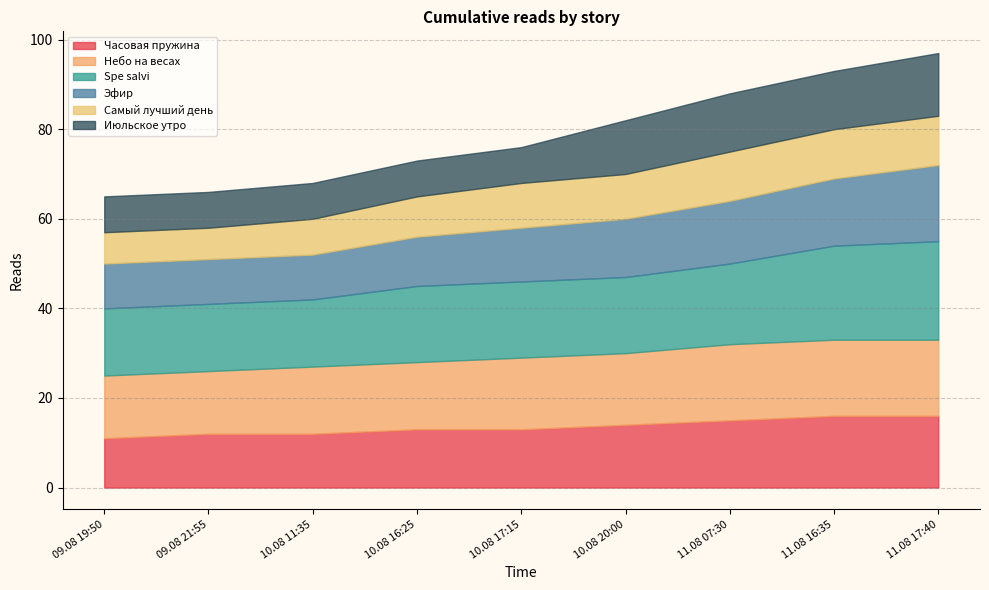

Reading right to left, list all the values displayed in this chart.

Часовая пружина: 11.08 17:40=16	11.08 16:35=16	11.08 07:30=15	10.08 20:00=14	10.08 17:15=13	10.08 16:25=13	10.08 11:35=12	09.08 21:55=12	09.08 19:50=11
Небо на весах: 11.08 17:40=17	11.08 16:35=17	11.08 07:30=17	10.08 20:00=16	10.08 17:15=16	10.08 16:25=15	10.08 11:35=15	09.08 21:55=14	09.08 19:50=14
Spe salvi: 11.08 17:40=22	11.08 16:35=21	11.08 07:30=18	10.08 20:00=17	10.08 17:15=17	10.08 16:25=17	10.08 11:35=15	09.08 21:55=15	09.08 19:50=15
Эфир: 11.08 17:40=17	11.08 16:35=15	11.08 07:30=14	10.08 20:00=13	10.08 17:15=12	10.08 16:25=11	10.08 11:35=10	09.08 21:55=10	09.08 19:50=10
Самый лучший день: 11.08 17:40=11	11.08 16:35=11	11.08 07:30=11	10.08 20:00=10	10.08 17:15=10	10.08 16:25=9	10.08 11:35=8	09.08 21:55=7	09.08 19:50=7
Июльское утро: 11.08 17:40=14	11.08 16:35=13	11.08 07:30=13	10.08 20:00=12	10.08 17:15=8	10.08 16:25=8	10.08 11:35=8	09.08 21:55=8	09.08 19:50=8